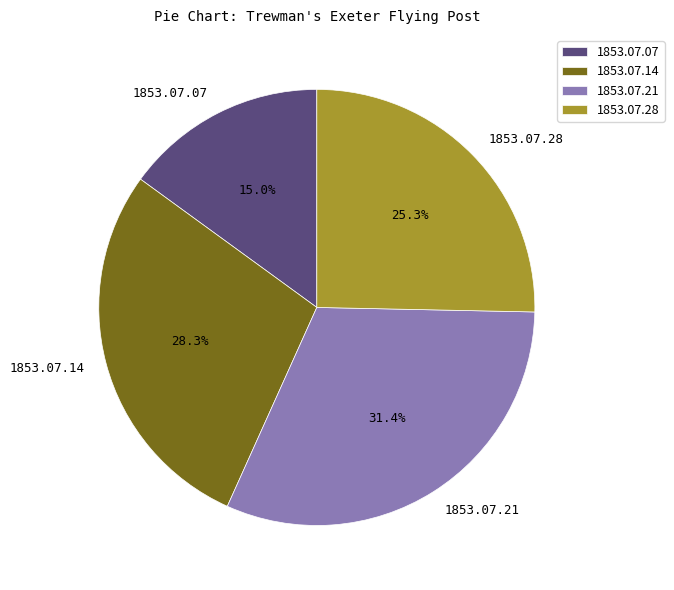

Between 1853.07.14 and 1853.07.07, which is larger?

1853.07.14